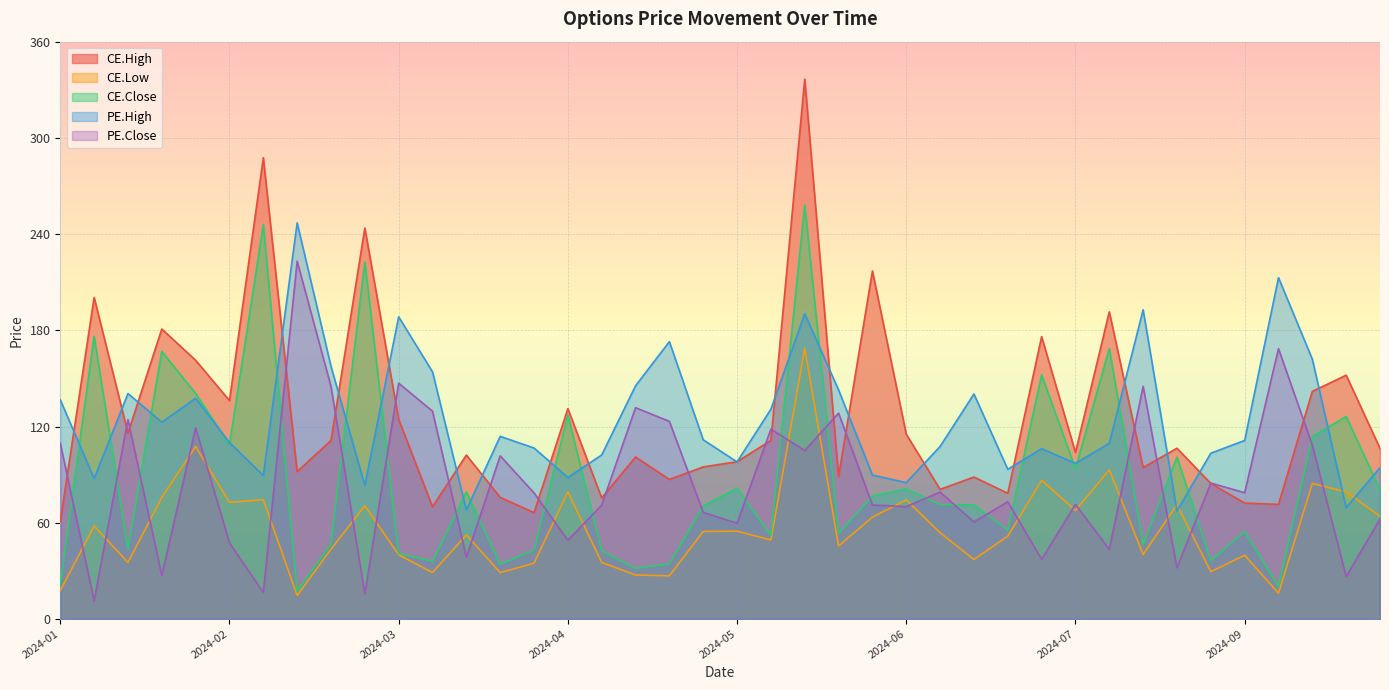

What is the difference between the maximum and minimum values in the PE.High series?

179.7